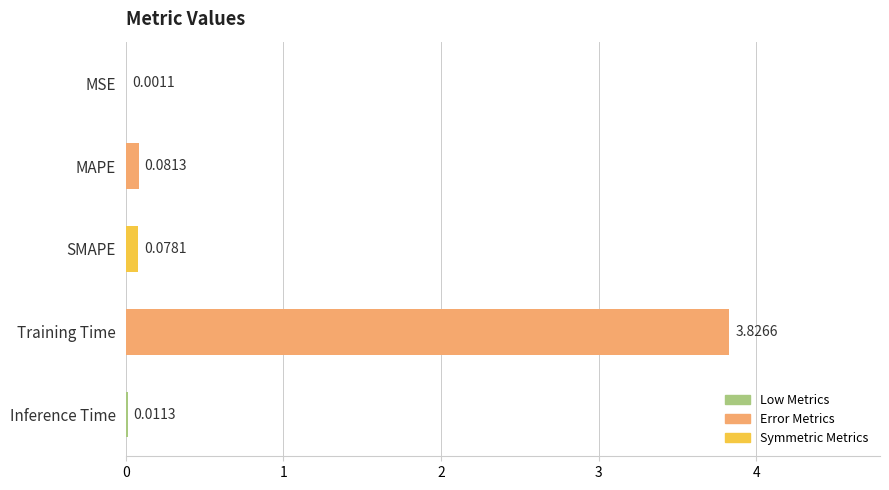

At which category does the chart reach its peak across all series?

Training Time